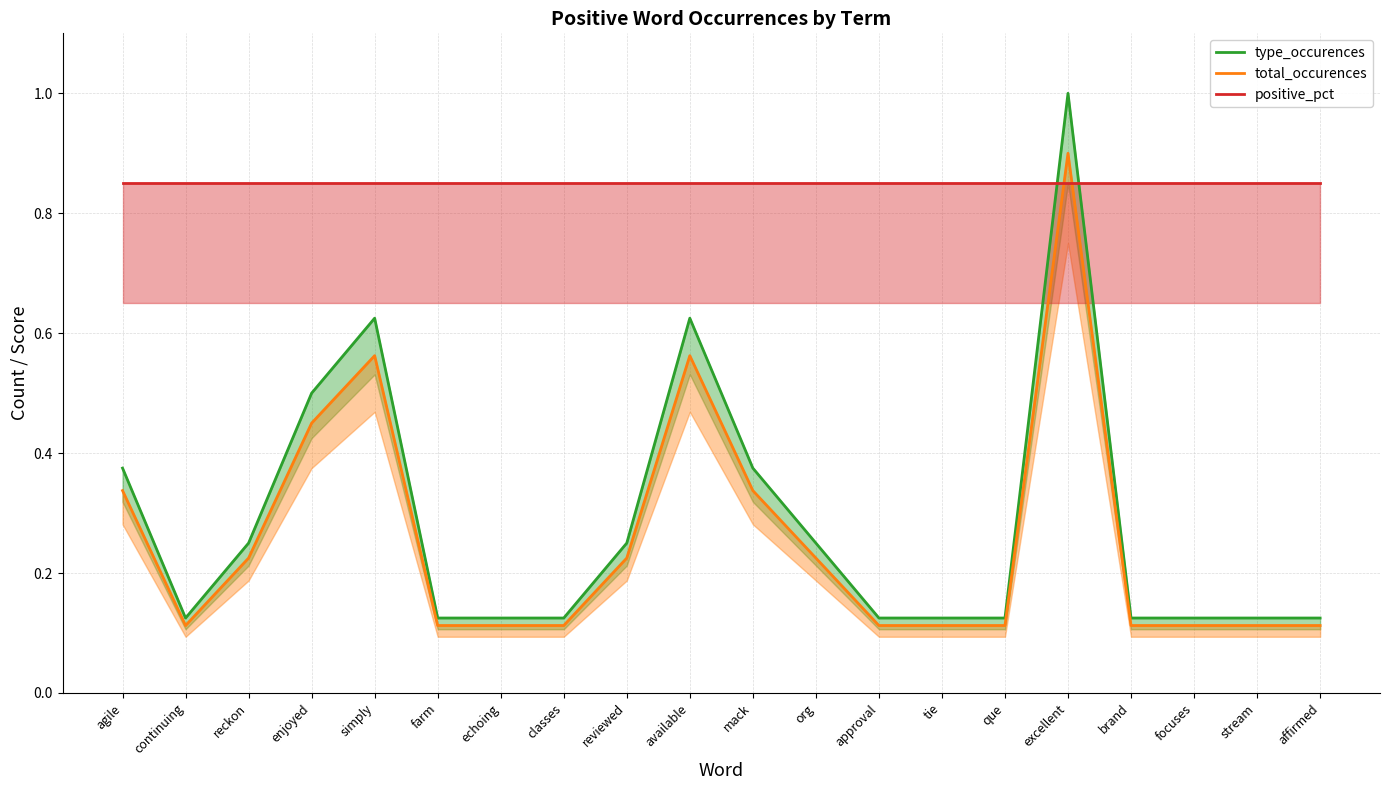

Count the number of categories in the chart.

20